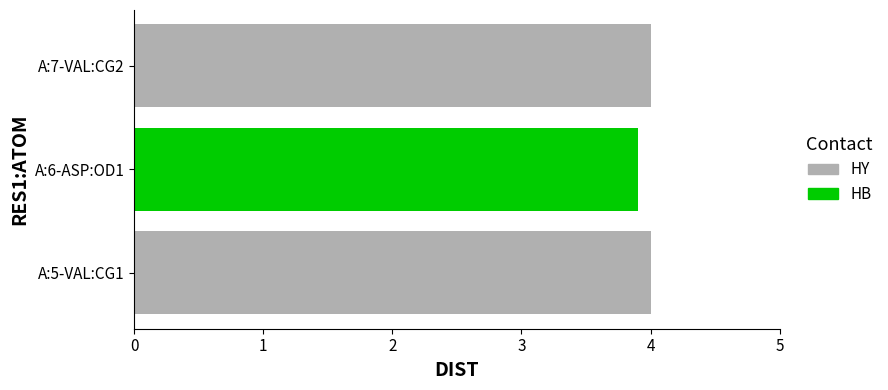

What is the sum of all values?

11.9